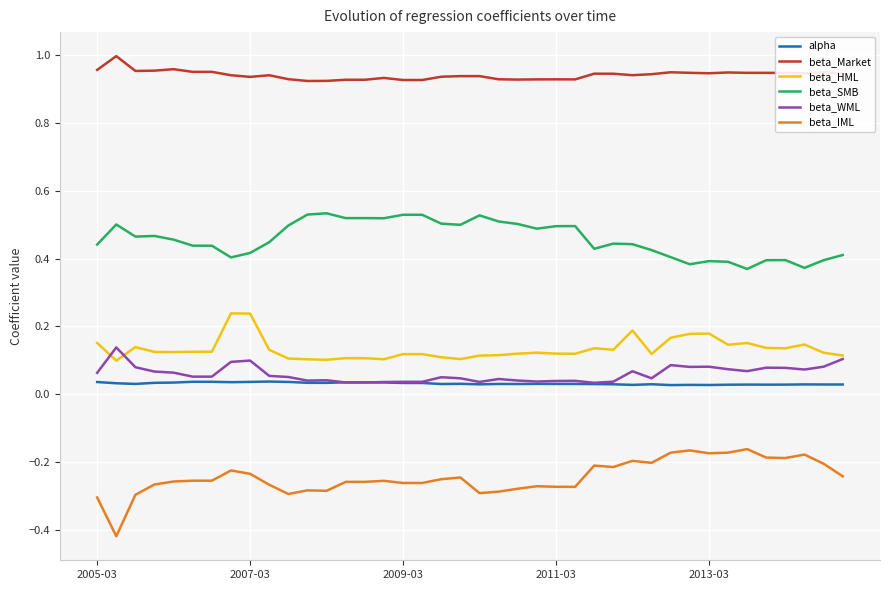

List the series in order of their peak value, lowest first.

beta_IML, alpha, beta_WML, beta_HML, beta_SMB, beta_Market